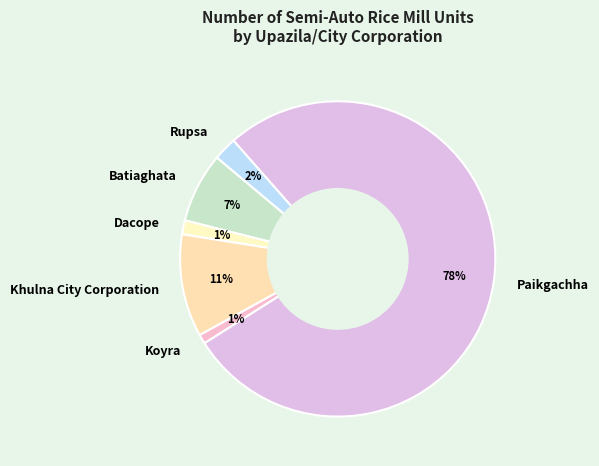

How many slices are in this pie chart?

6